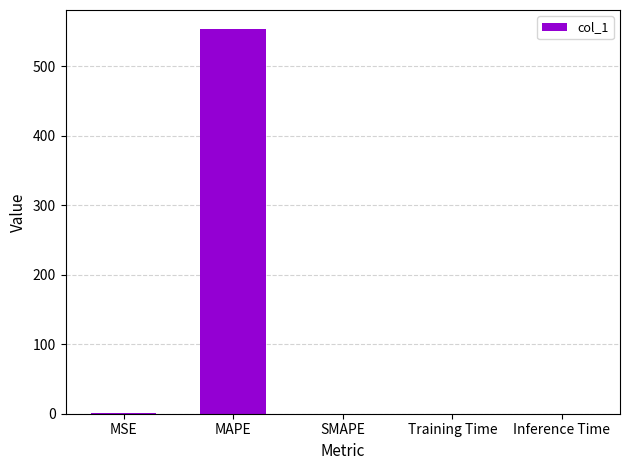

Read the value at MAPE.

552.9